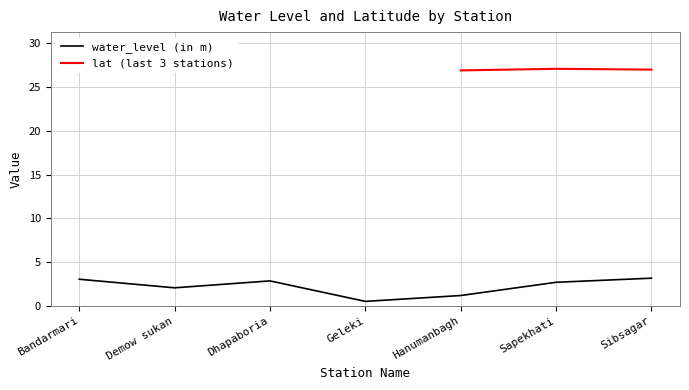

What is the value of the 4th point from the left?

0.5